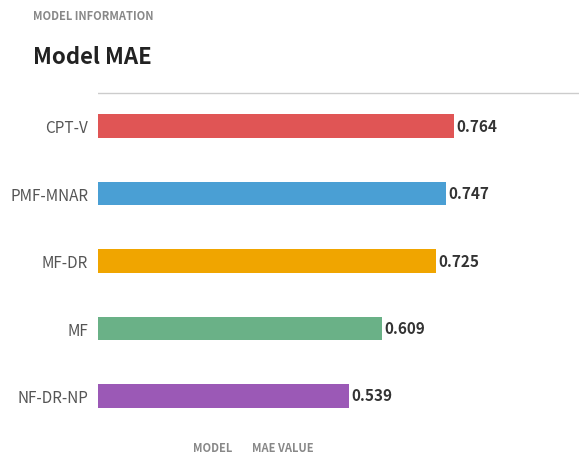

What is the label of the 4th bar from the bottom?

PMF-MNAR